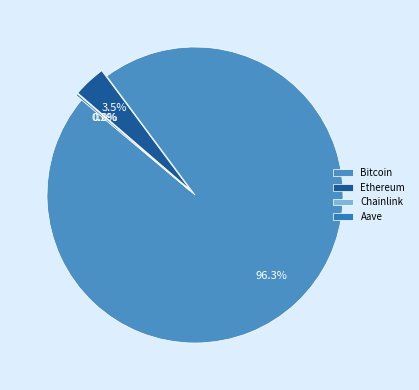

To the nearest percent, what is the difference between the largest and smallest slice percentages?

96%